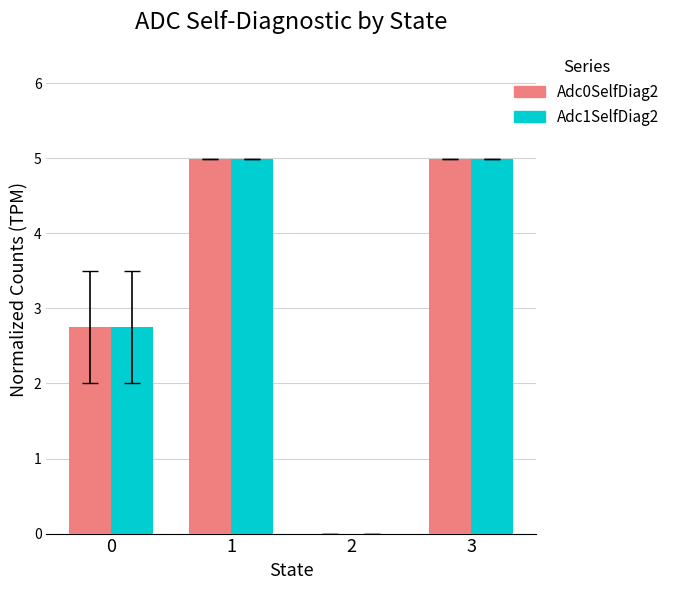

What is the sum of the Adc0SelfDiag2 values at 0 and 1?

7.7